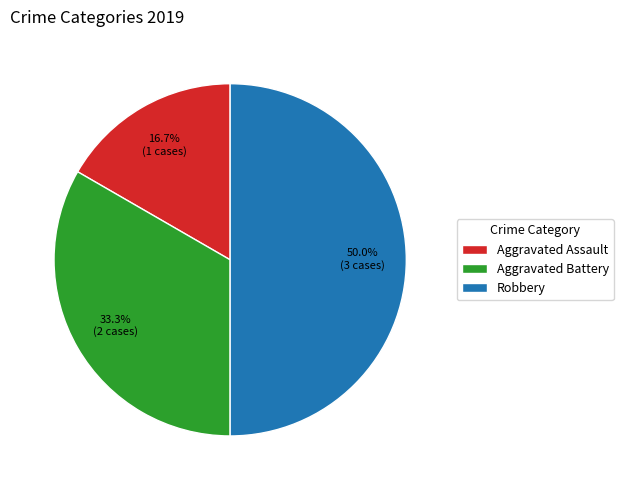

To the nearest percent, what is the average slice percentage?

33%